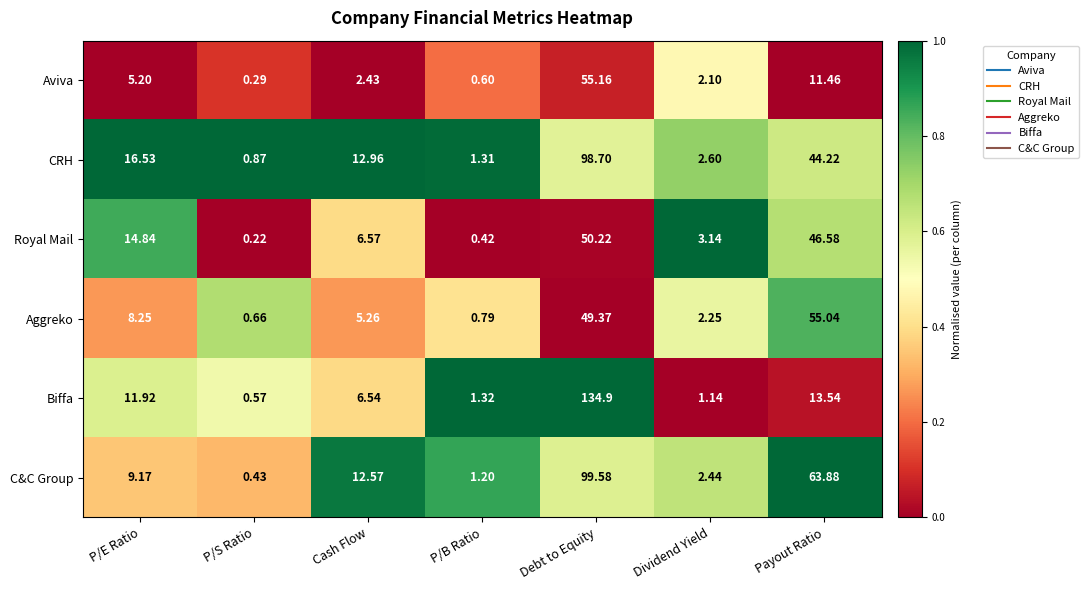

Where does the Aviva series first go above 2?

P/E Ratio